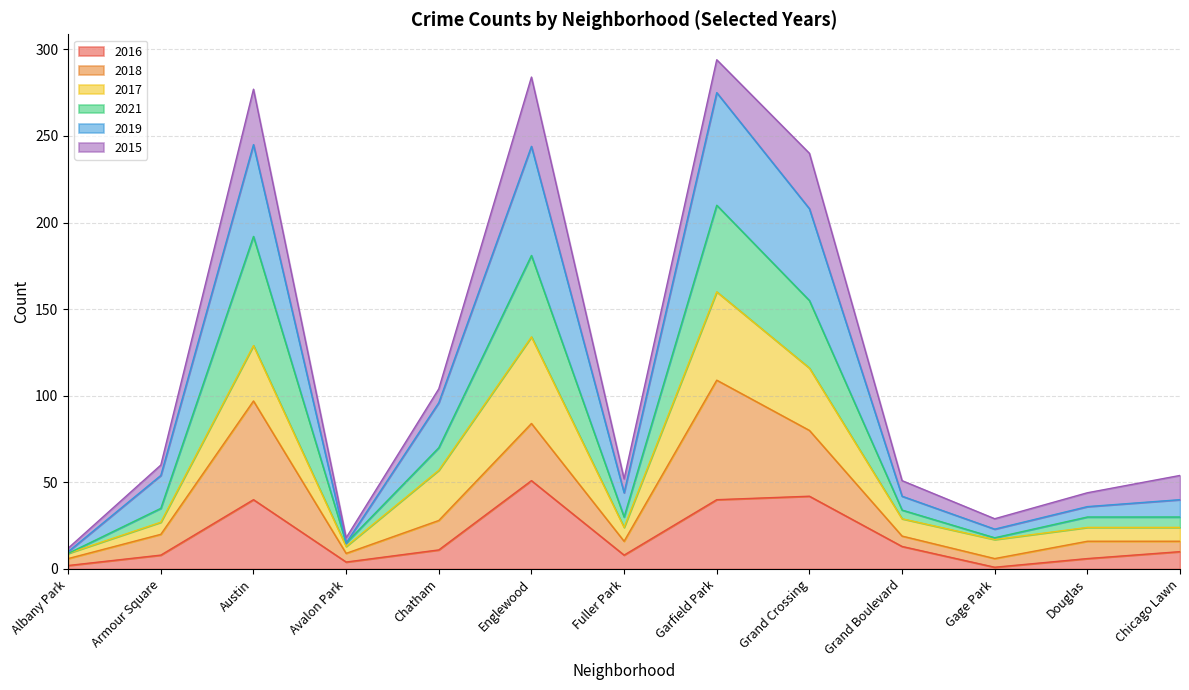

True or false: 2021 and 2019 intersect in this chart.

False